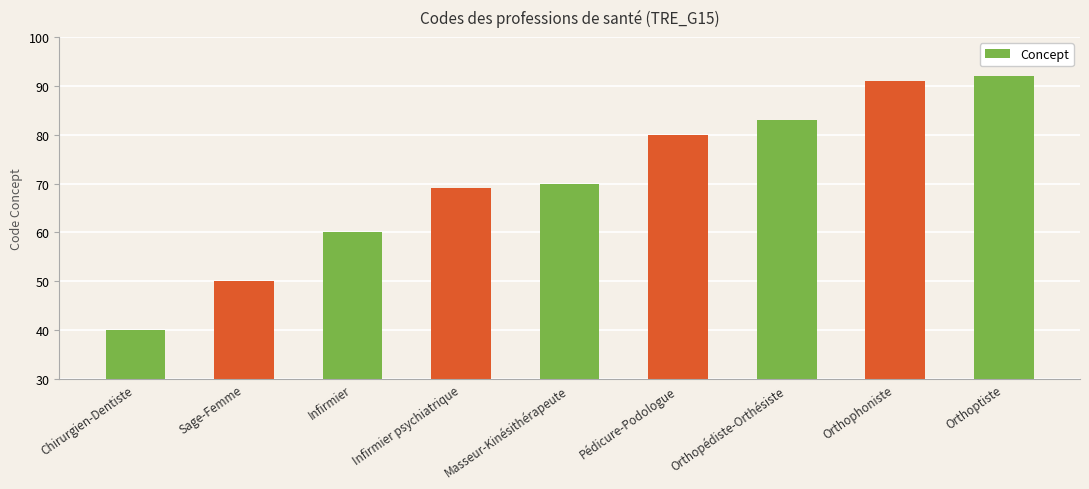

How many data points does each series have?

9